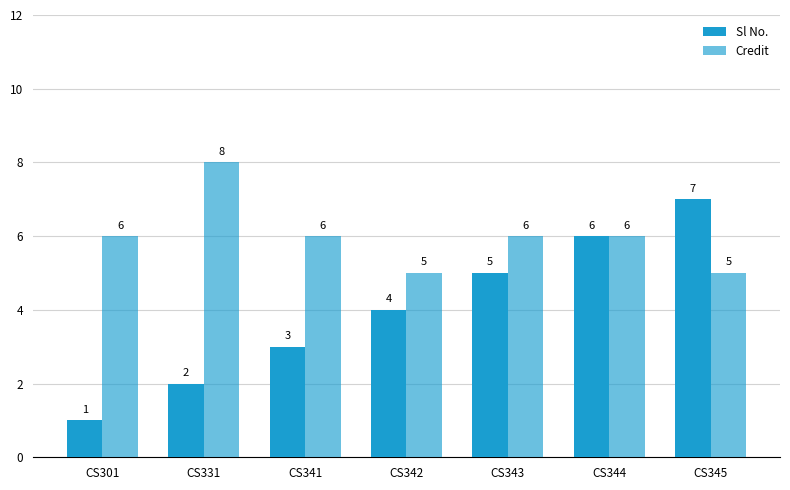

Reading left to right, what are all the values shown in this chart?

Sl No.: CS301=1	CS331=2	CS341=3	CS342=4	CS343=5	CS344=6	CS345=7
Credit: CS301=6	CS331=8	CS341=6	CS342=5	CS343=6	CS344=6	CS345=5